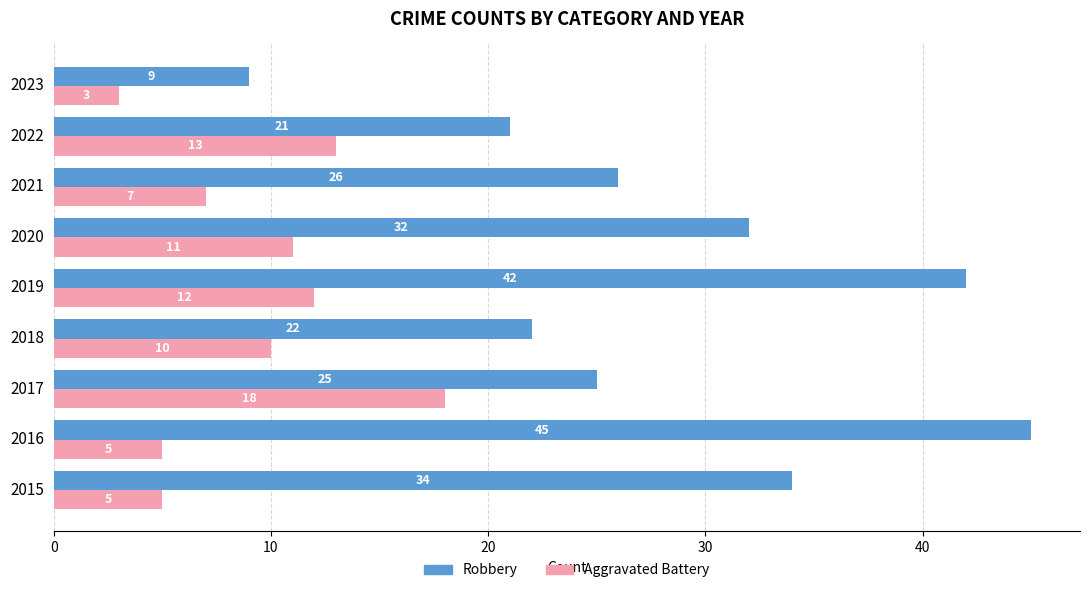

What is the average value of the Aggravated Battery series?

9